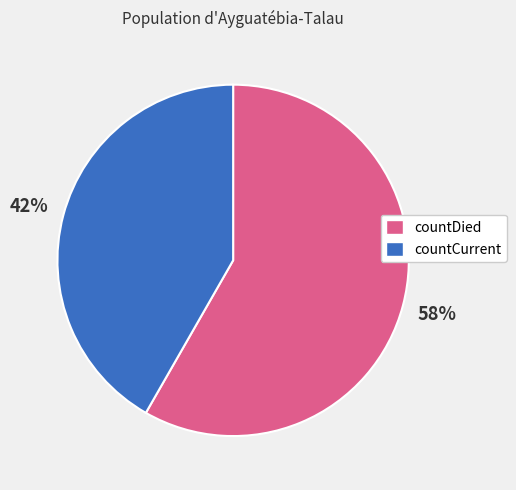

Is it true that countDied is 71% of the pie?

False